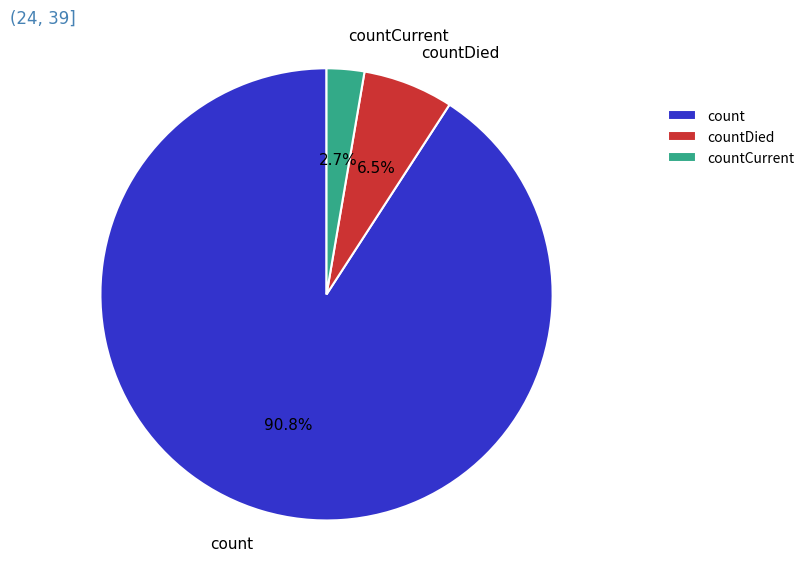

Between countDied and count, which is larger?

count